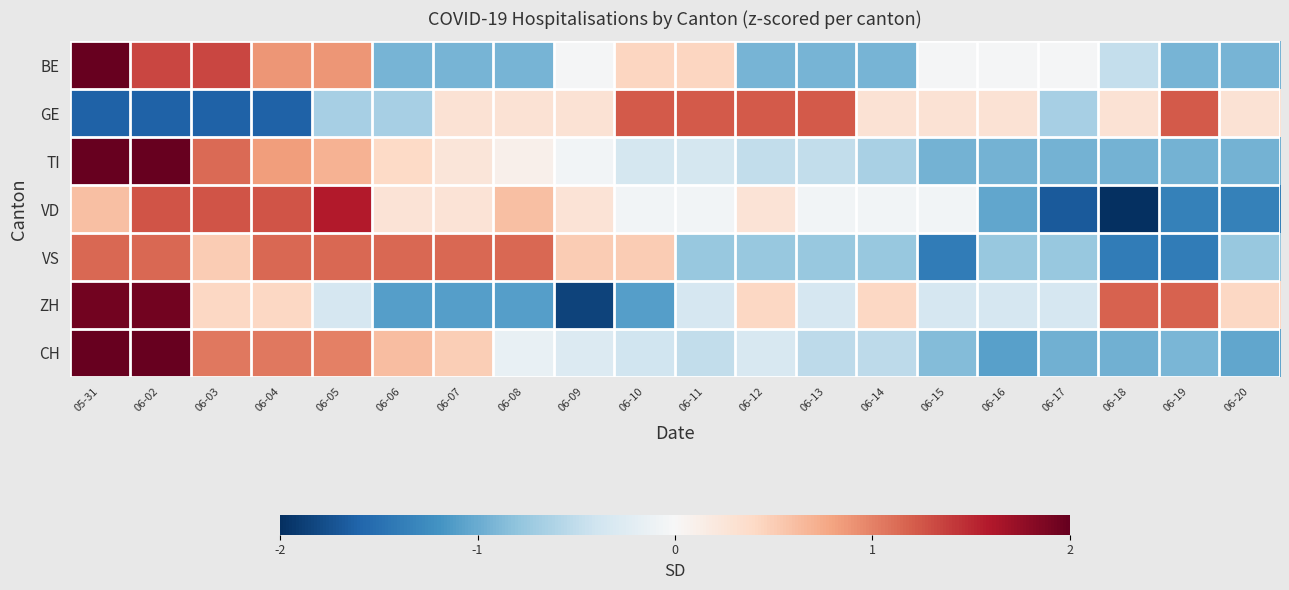

Reading right to left, list all the values displayed in this chart.

BE: 06-20=-0.9	06-19=-0.9	06-18=-0.5	06-17=-0.0	06-16=-0.0	06-15=-0.0	06-14=-0.9	06-13=-0.9	06-12=-0.9	06-11=0.4	06-10=0.4	06-09=-0.0	06-08=-0.9	06-07=-0.9	06-06=-0.9	06-05=0.9	06-04=0.9	06-03=1.3	06-02=1.3	05-31=2.7
GE: 06-20=0.3	06-19=1.2	06-18=0.3	06-17=-0.7	06-16=0.3	06-15=0.3	06-14=0.3	06-13=1.2	06-12=1.2	06-11=1.2	06-10=1.2	06-09=0.3	06-08=0.3	06-07=0.3	06-06=-0.7	06-05=-0.7	06-04=-1.6	06-03=-1.6	06-02=-1.6	05-31=-1.6
TI: 06-20=-0.9	06-19=-0.9	06-18=-0.9	06-17=-0.9	06-16=-0.9	06-15=-0.9	06-14=-0.6	06-13=-0.5	06-12=-0.5	06-11=-0.3	06-10=-0.3	06-09=-0.1	06-08=0.1	06-07=0.2	06-06=0.4	06-05=0.7	06-04=0.8	06-03=1.1	06-02=2.0	05-31=2.6
VD: 06-20=-1.4	06-19=-1.4	06-18=-2.0	06-17=-1.7	06-16=-1.0	06-15=-0.0	06-14=-0.0	06-13=-0.0	06-12=0.3	06-11=-0.0	06-10=-0.0	06-09=0.3	06-08=0.6	06-07=0.3	06-06=0.3	06-05=1.6	06-04=1.3	06-03=1.3	06-02=1.3	05-31=0.6
VS: 06-20=-0.8	06-19=-1.4	06-18=-1.4	06-17=-0.8	06-16=-0.8	06-15=-1.4	06-14=-0.8	06-13=-0.8	06-12=-0.8	06-11=-0.8	06-10=0.5	06-09=0.5	06-08=1.1	06-07=1.1	06-06=1.1	06-05=1.1	06-04=1.1	06-03=0.5	06-02=1.1	05-31=1.1
ZH: 06-20=0.4	06-19=1.2	06-18=1.2	06-17=-0.3	06-16=-0.3	06-15=-0.3	06-14=0.4	06-13=-0.3	06-12=0.4	06-11=-0.3	06-10=-1.1	06-09=-1.9	06-08=-1.1	06-07=-1.1	06-06=-1.1	06-05=-0.3	06-04=0.4	06-03=0.4	06-02=1.9	05-31=1.9
CH: 06-20=-1.0	06-19=-0.9	06-18=-1.0	06-17=-1.0	06-16=-1.1	06-15=-0.9	06-14=-0.5	06-13=-0.5	06-12=-0.3	06-11=-0.5	06-10=-0.4	06-09=-0.3	06-08=-0.1	06-07=0.5	06-06=0.6	06-05=1.0	06-04=1.0	06-03=1.0	06-02=2.1	05-31=2.2